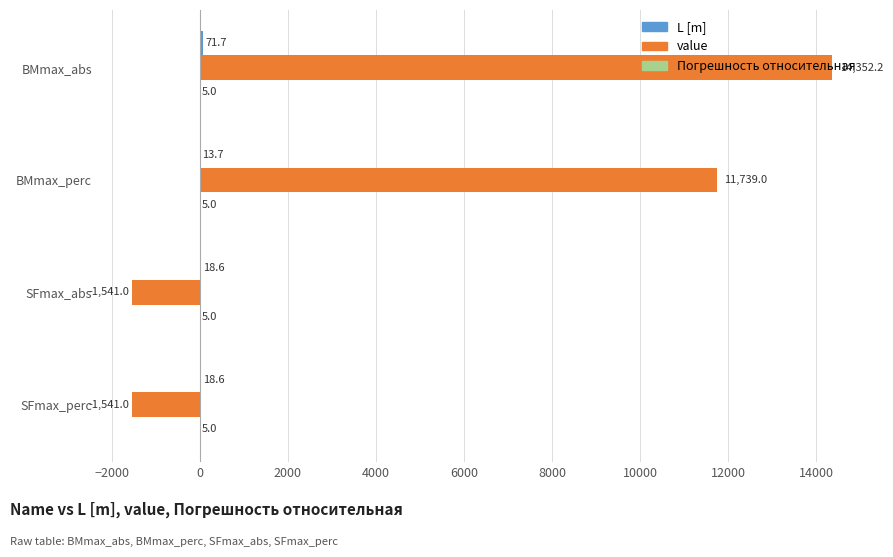

What is the sum of the value values at SFmax_perc and BMmax_perc?

10198.0